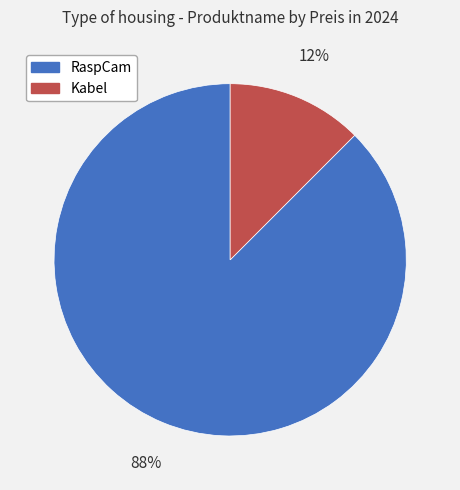

Combined, do RaspCam and Kabel account for over 50%?

Yes